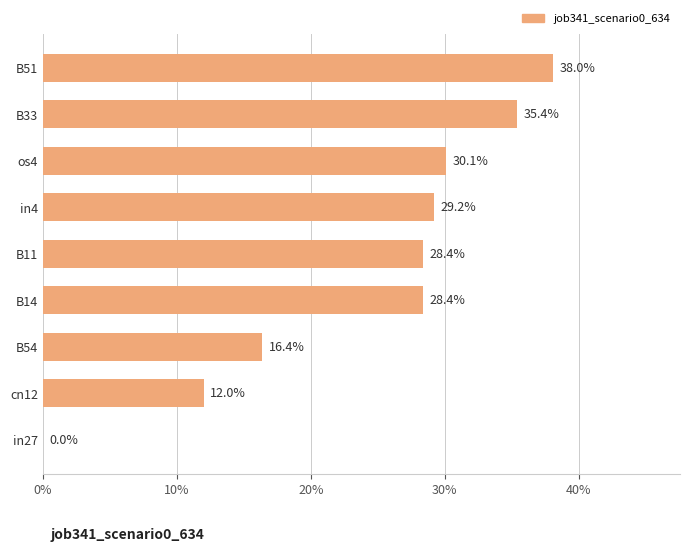

How many series are shown in this chart?

1